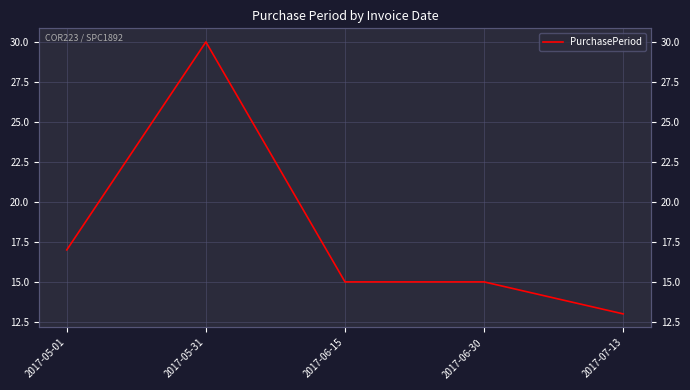

Count the number of values greater than 15.

2